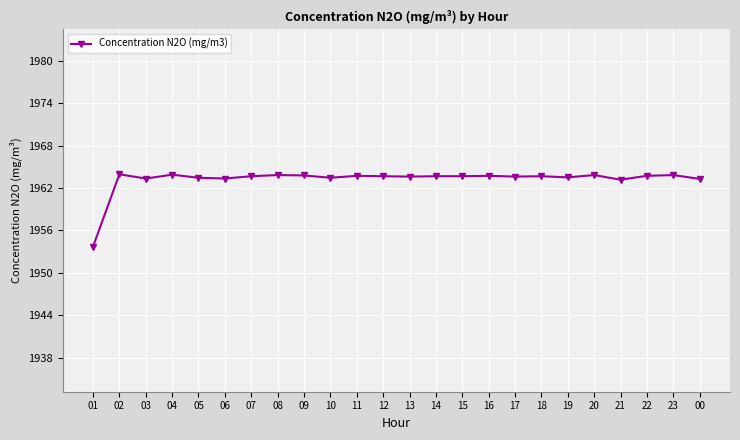

What is the value of the 7th point from the left?

1963.7